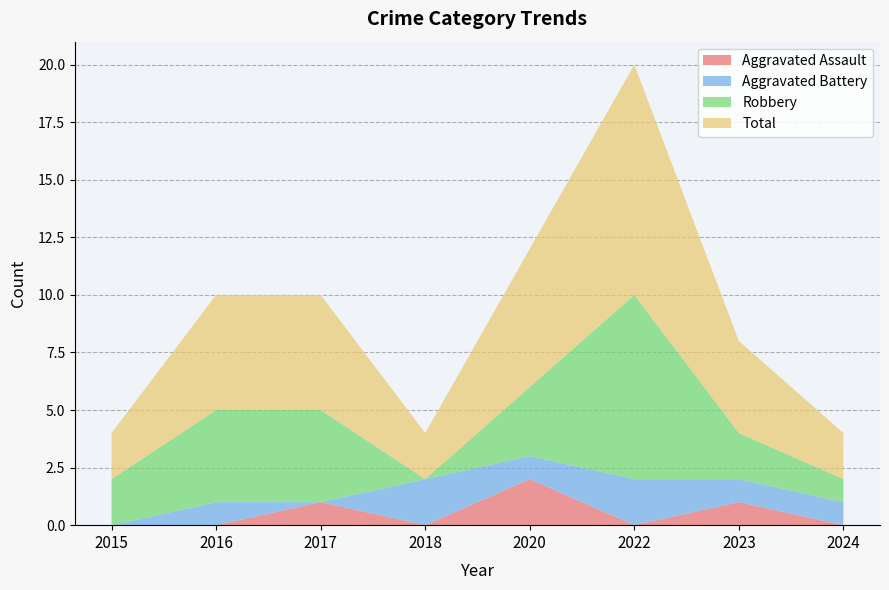

Reading left to right, what are all the values shown in this chart?

Aggravated Assault: 0	0	1	0	2	0	1	0
Aggravated Battery: 0	1	0	2	1	2	1	1
Robbery: 2	4	4	0	3	8	2	1
Total: 2	5	5	2	6	10	4	2